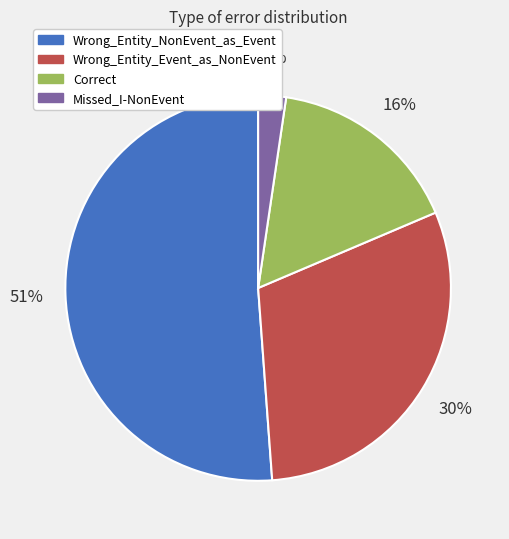

The Correct slice represents 16% of the pie. True or false?

True